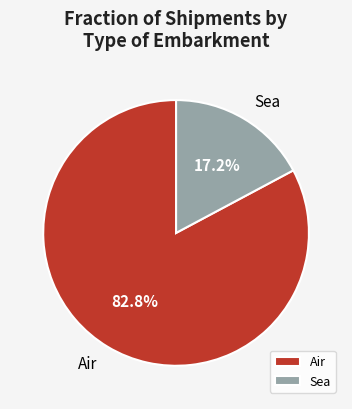

How many slices are in this pie chart?

2